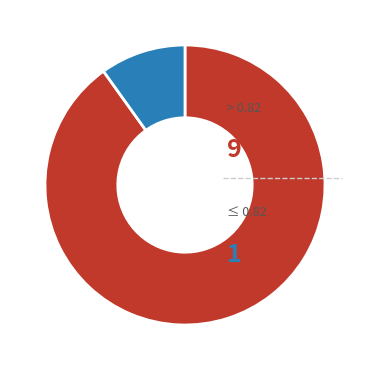

Is there a majority slice in this chart?

Yes